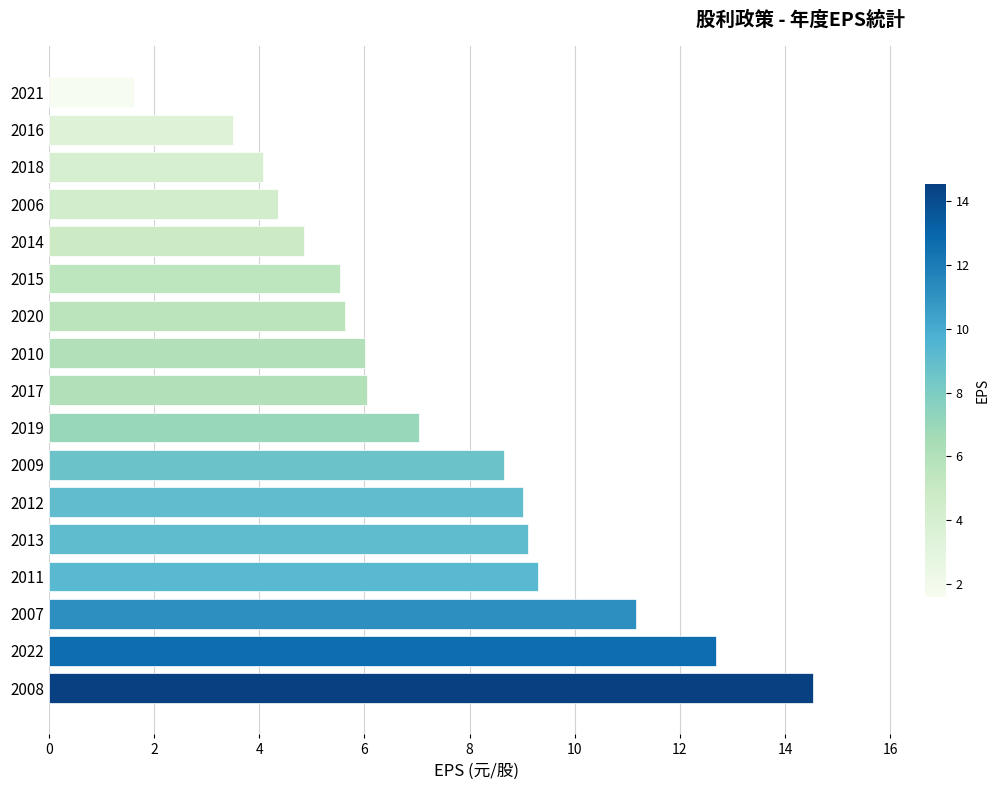

The chart shows a value of 8.7 at 2009. True or false?

True